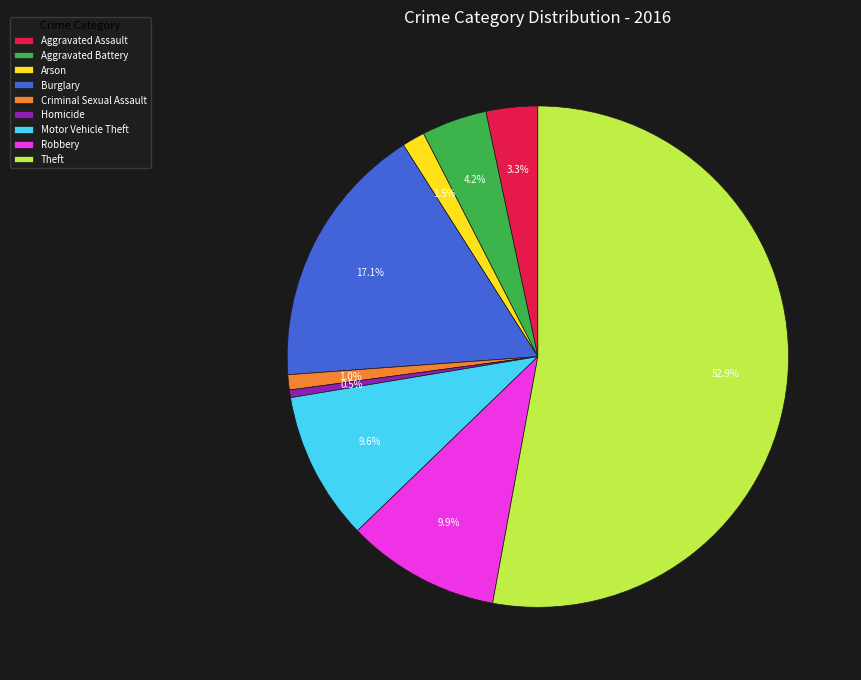

Between Homicide and Robbery, which is larger?

Robbery